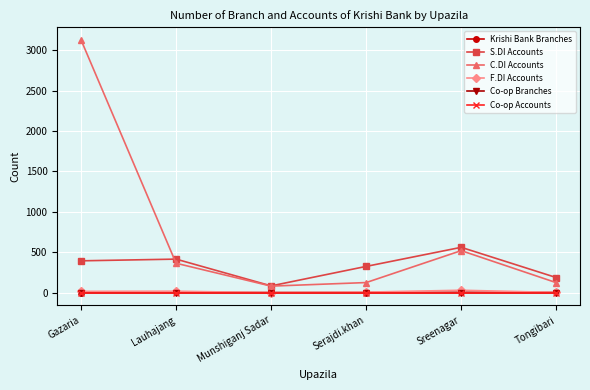

True or false: Co-op Accounts has more than 1 points higher than both neighbors.

False